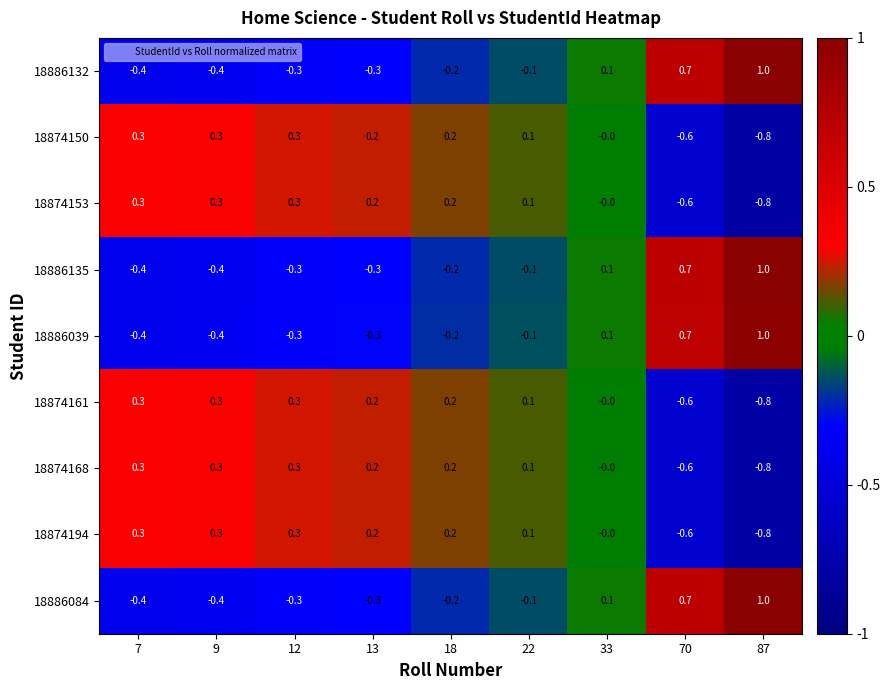

What is the difference between the highest and lowest values at 13?

0.5